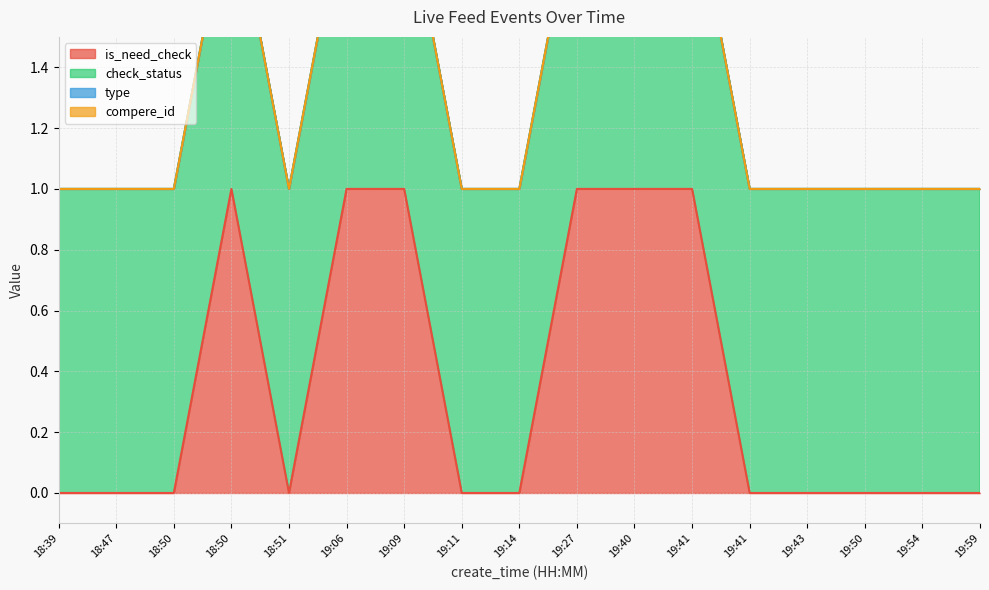

True or false: check_status and type cross at least once.

False